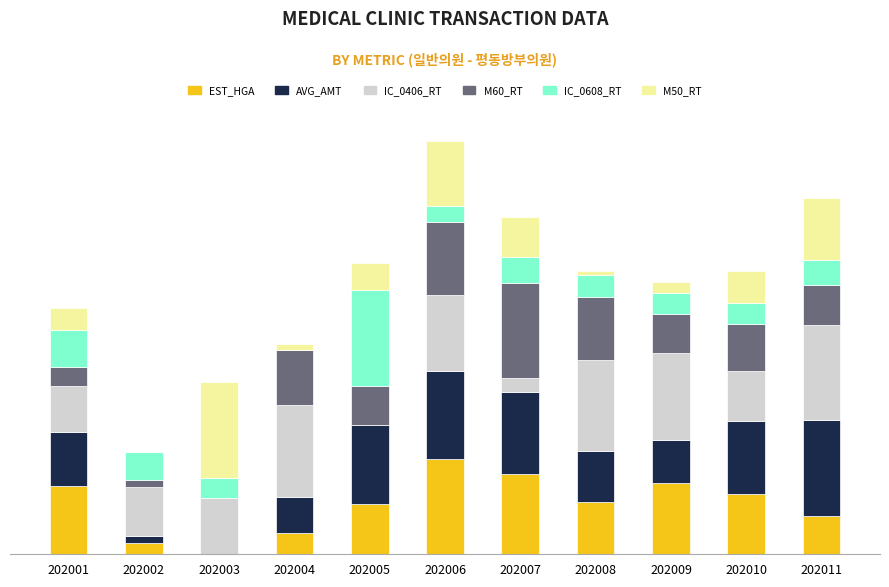

At which category is the sum across all series the highest?

202006